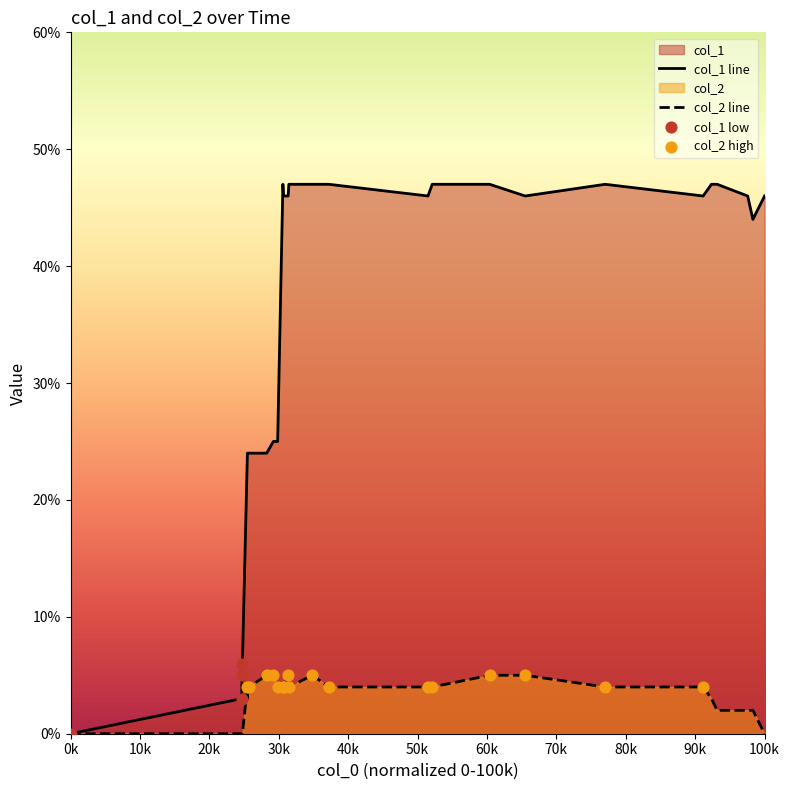

At how many categories does at least one series exceed 16?

23